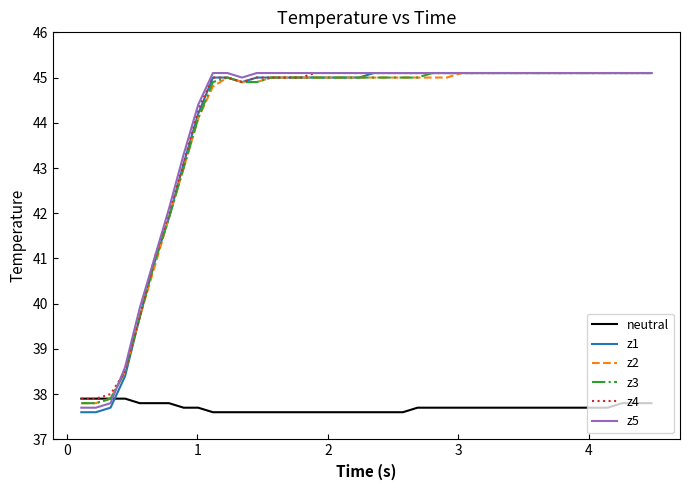

What is the lowest value of the z4 series?

37.9